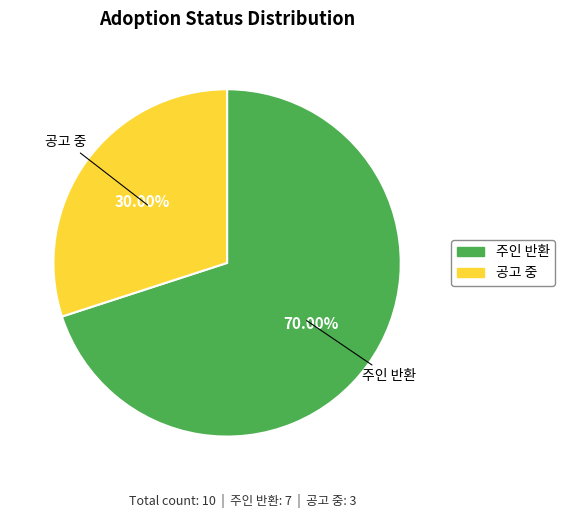

Approximately how many times larger is the value at 공고 중 compared to 주인 반환?

0.4